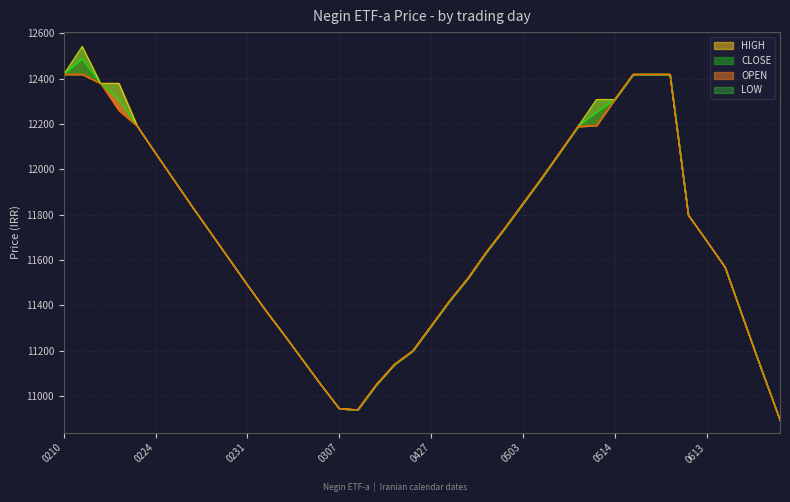

Does the chart display data point markers on the line(s)?

No